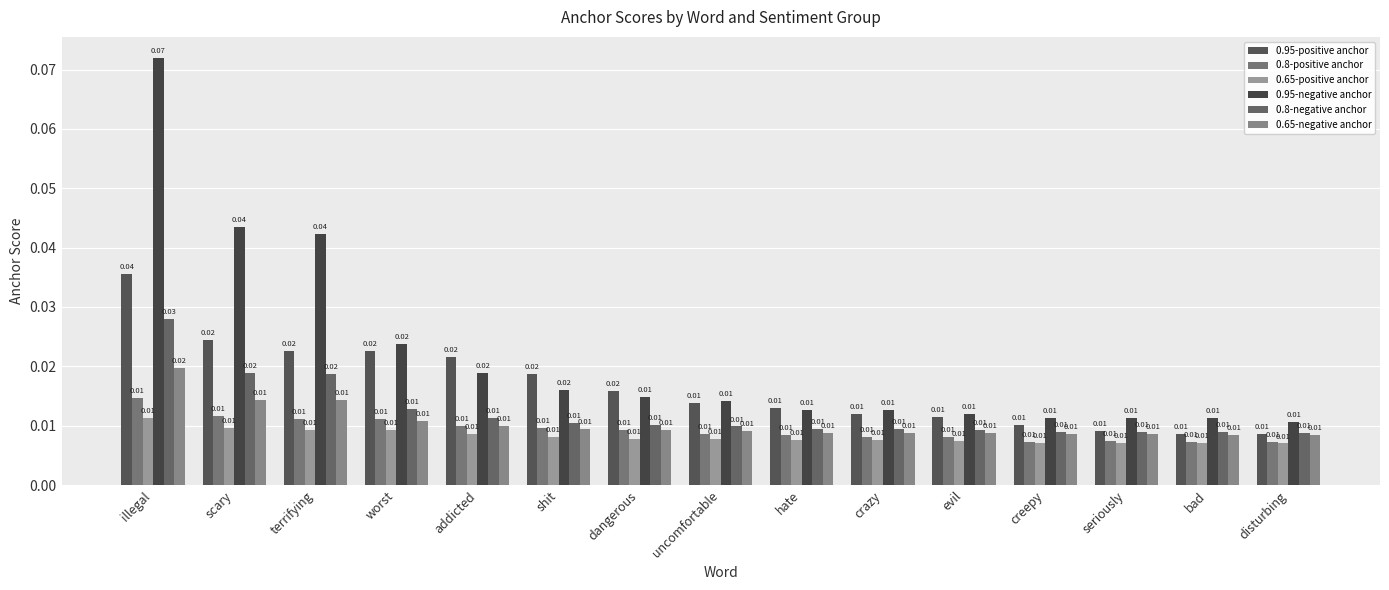

Which series has the largest total across all categories?

0.95-negative anchor